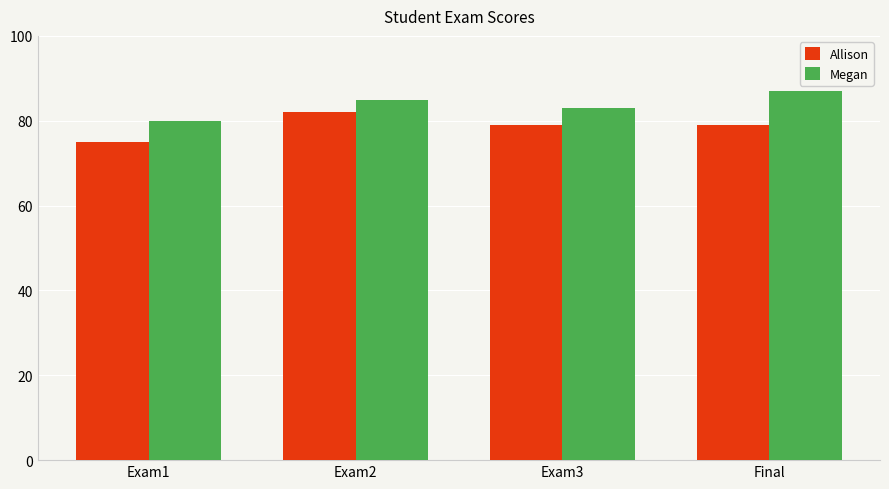

What is the minimum value shown in the chart?

75